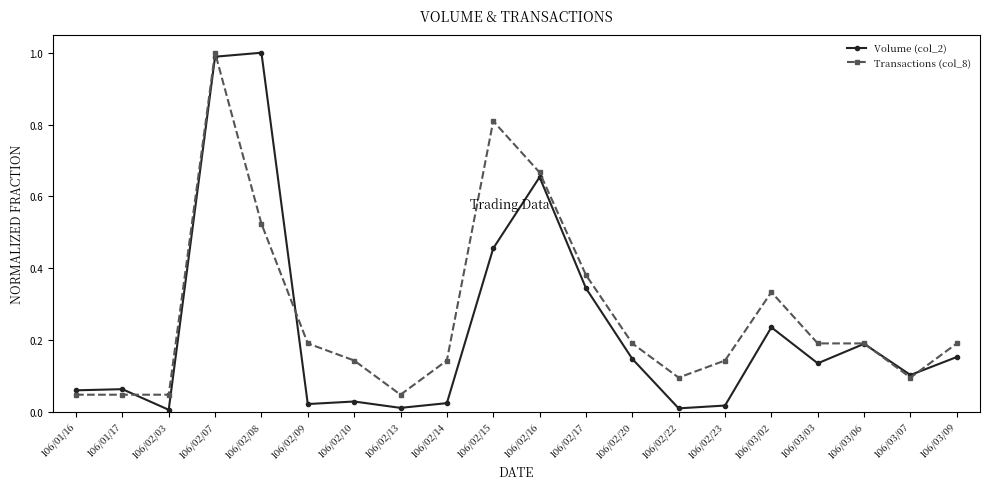

At which category is the sum across all series the highest?

106/02/07